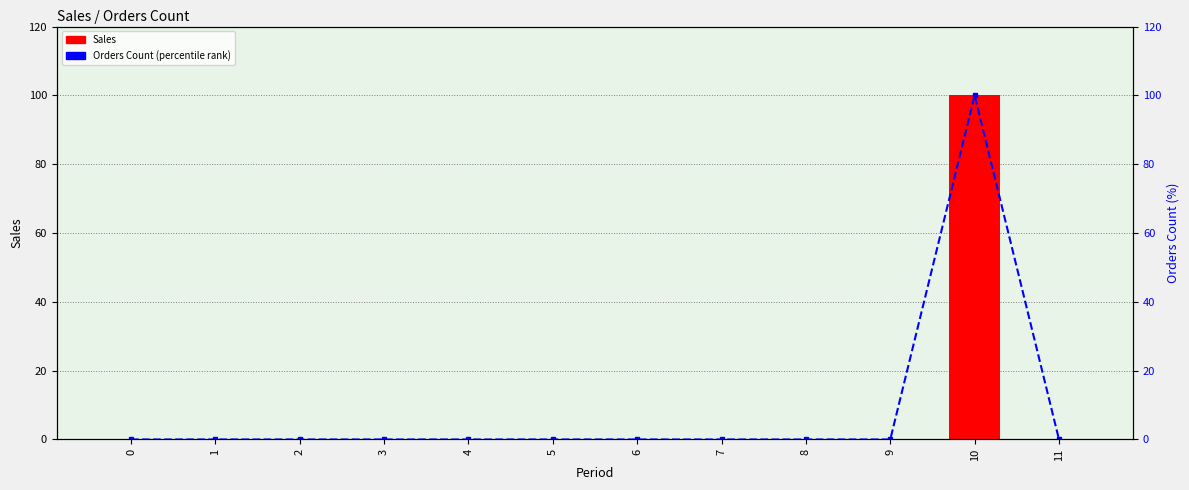

Which category has the highest value across all series?

10